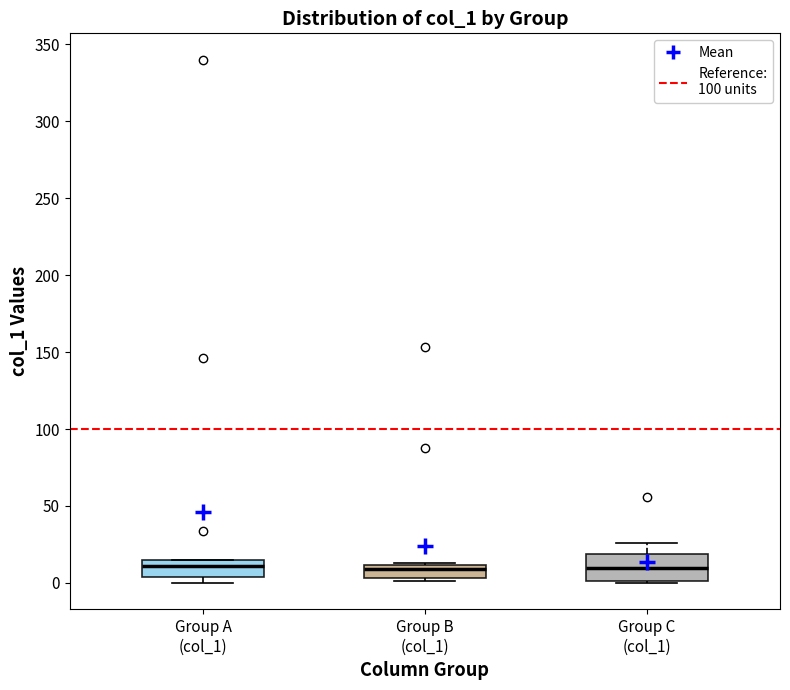

Reading left to right, read every box against the y-axis: the position of its median line, the range the box covers, and the ends of its whiskers. The values are not printed on the chart, so give them approximately, as read against the axis.

Group A (col_1): median 10, box 5 to 15, whiskers 0 to 15
Group B (col_1): median 10 (just below the box's upper edge), box 5 to 10, whiskers 0 to 15
Group C (col_1): median 10, box 0 to 20, whiskers 0 to 25